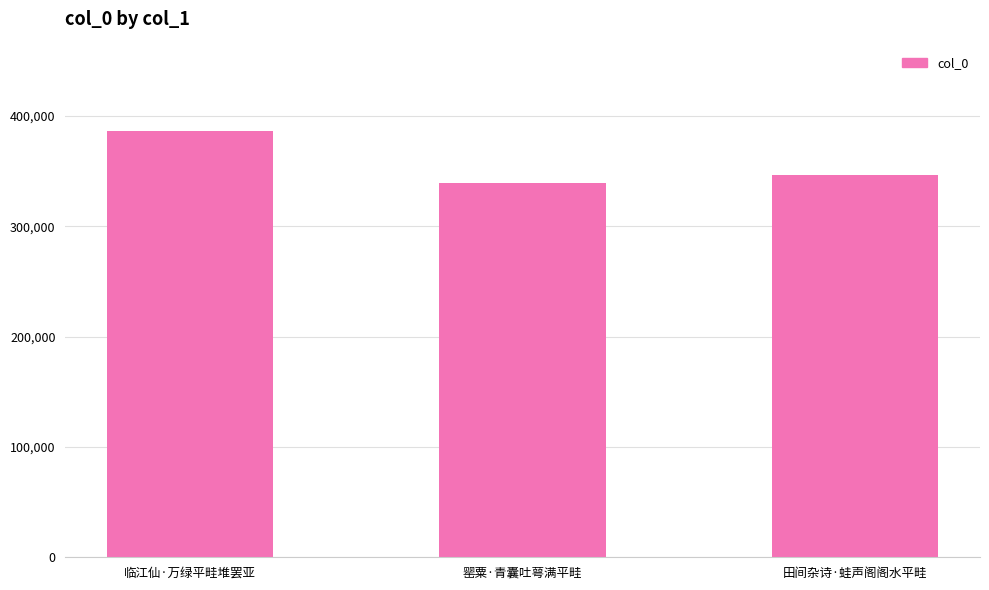

What is the greatest value displayed?

386445